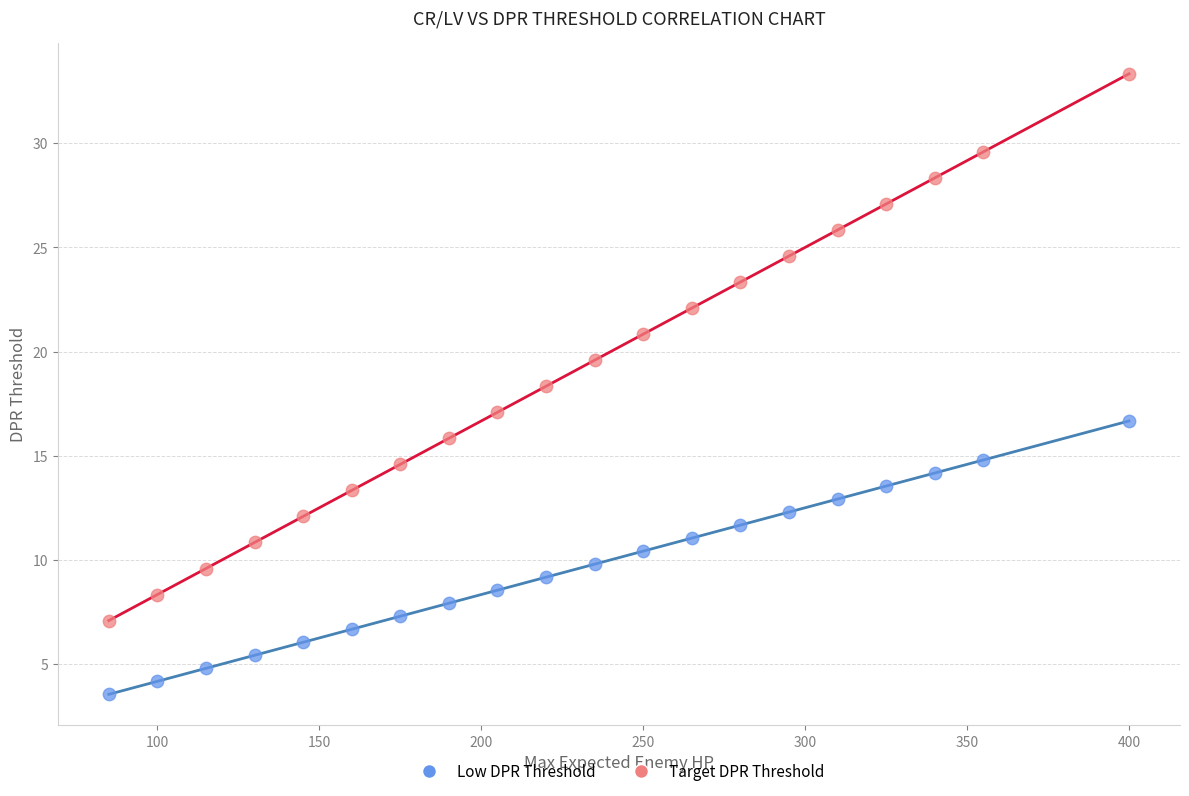

Which series has the largest Y range (max minus min)?

Target DPR Threshold